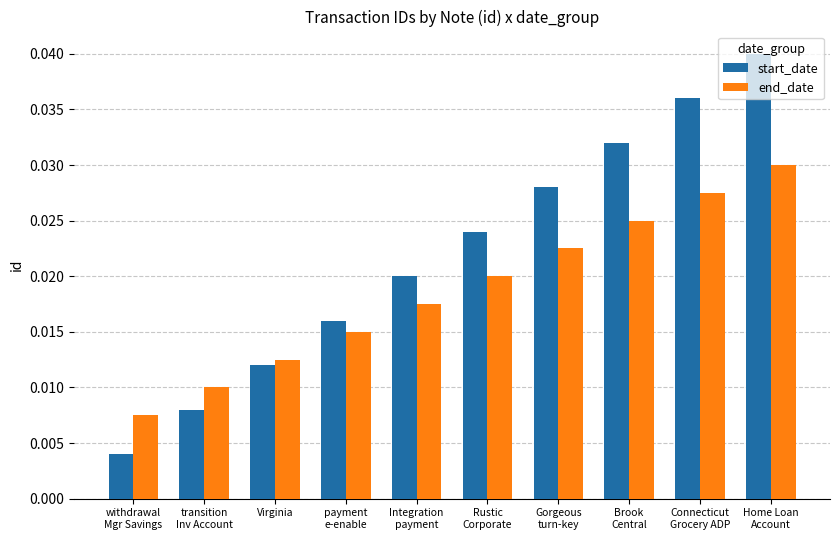

At how many categories does at least one series exceed 0?

10